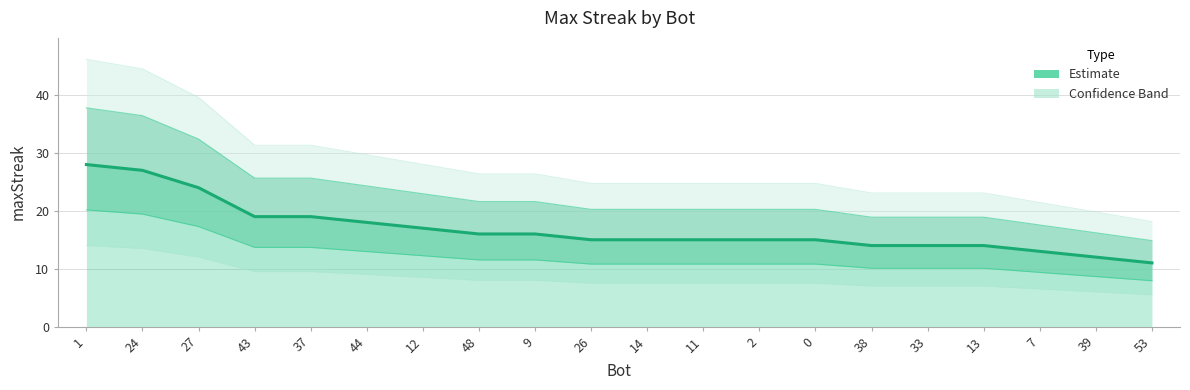

Reading left to right, extract all data points from this chart.

28	27	24	19	19	18	17	16	16	15	15	15	15	15	14	14	14	13	12	11